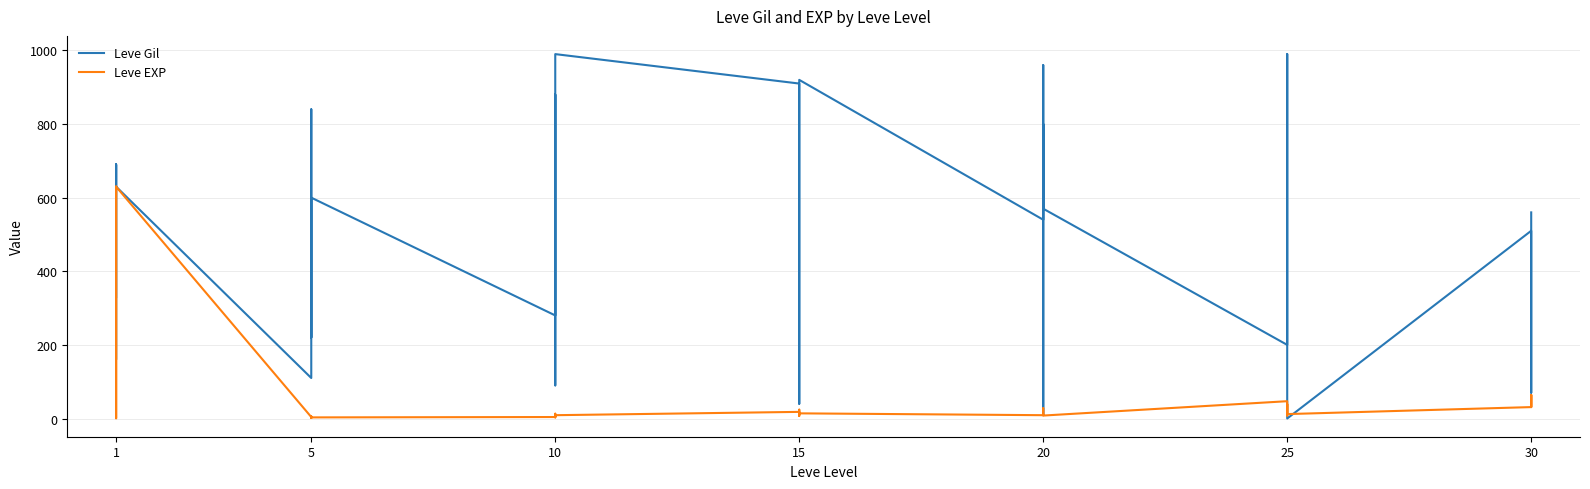

What is the sum of all Leve EXP values?

1881